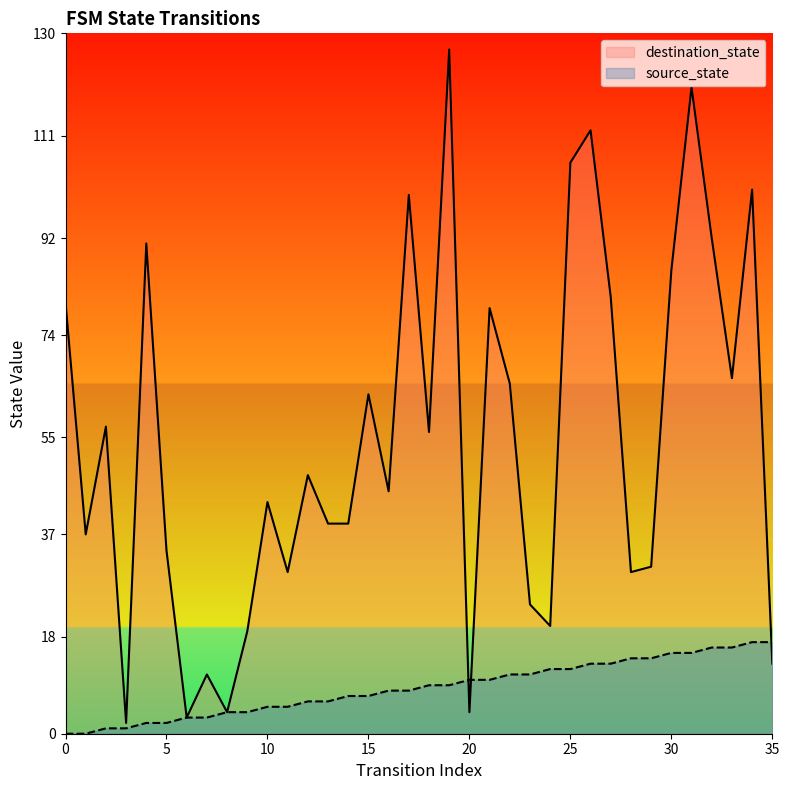

Does the chart display data point markers on the line(s)?

No